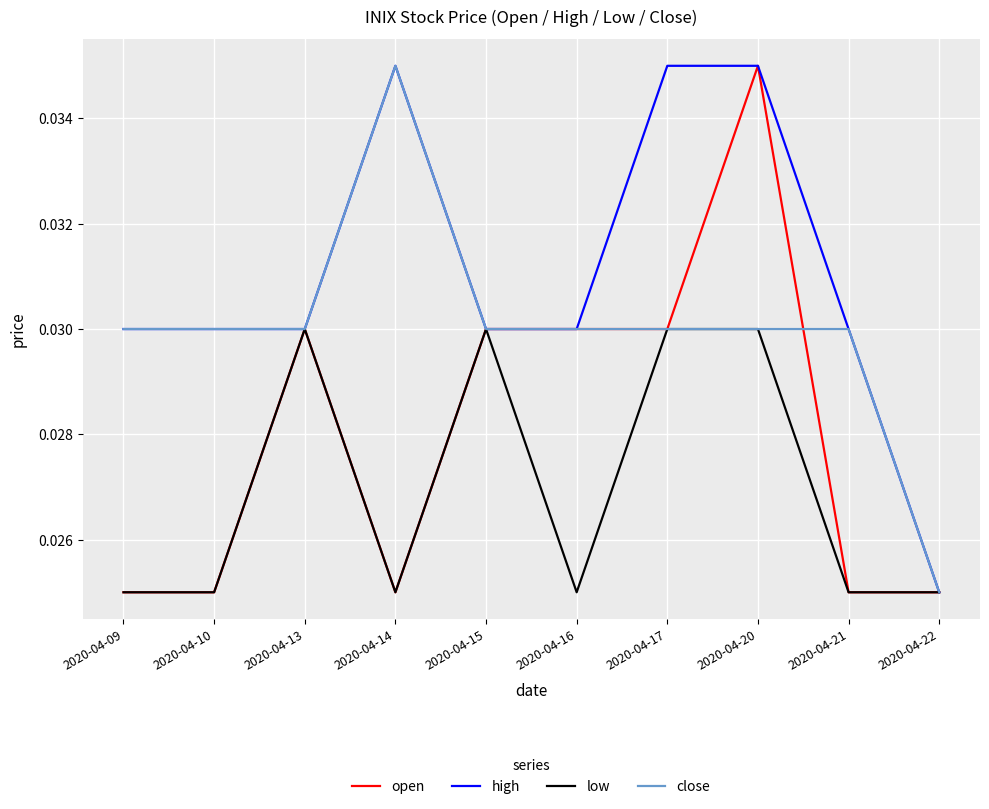

List the series in order of their overall mean, lowest first.

low, open, close, high